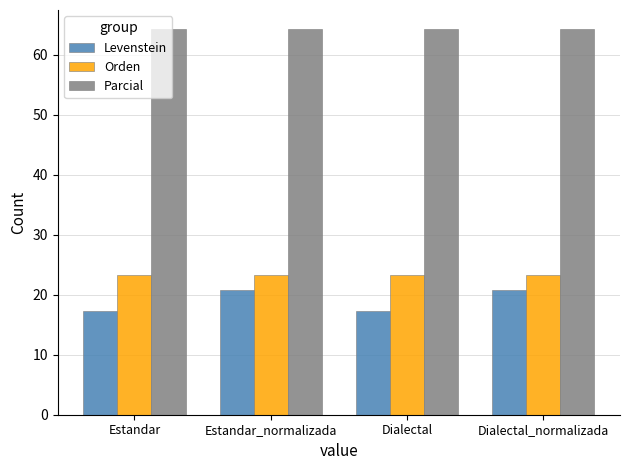

What position from the left is Dialectal_normalizada?

4